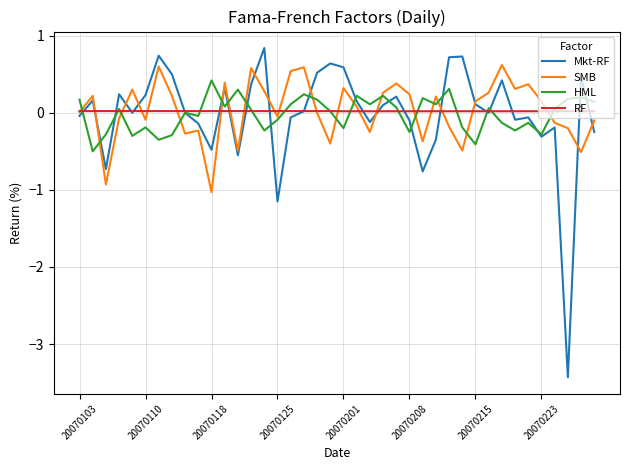

Rank the series by their maximum value, from highest to lowest.

Mkt-RF, SMB, HML, RF